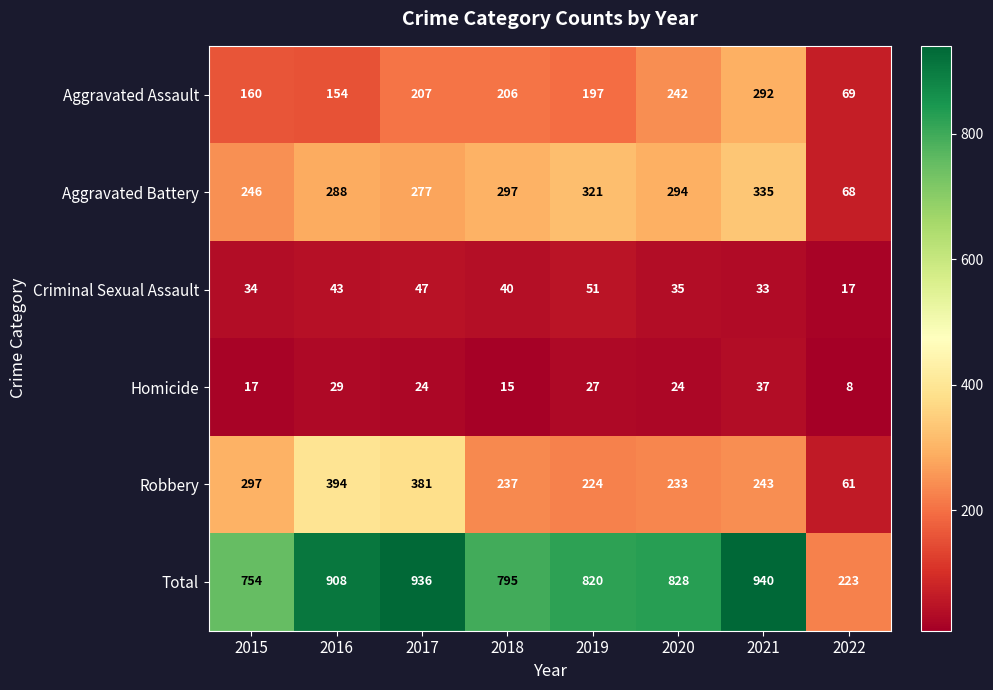

What is the average value of the Criminal Sexual Assault series?

38